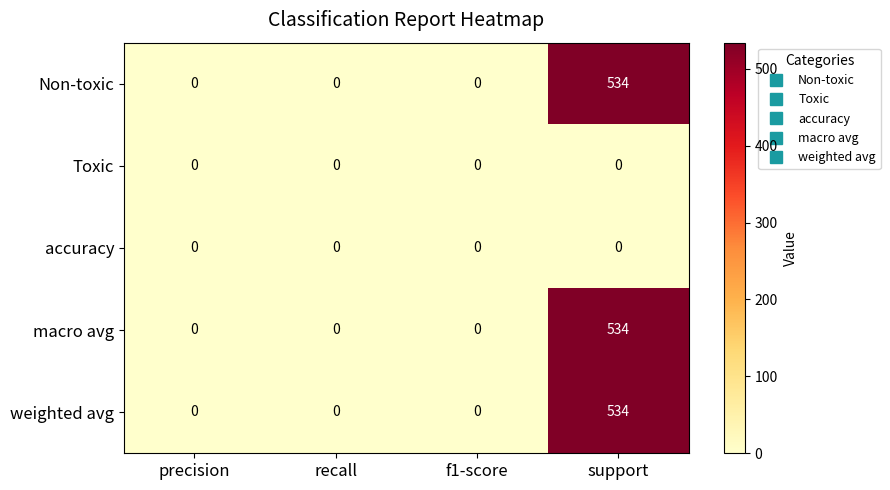

Is it true that Toxic equals 0 at support?

True